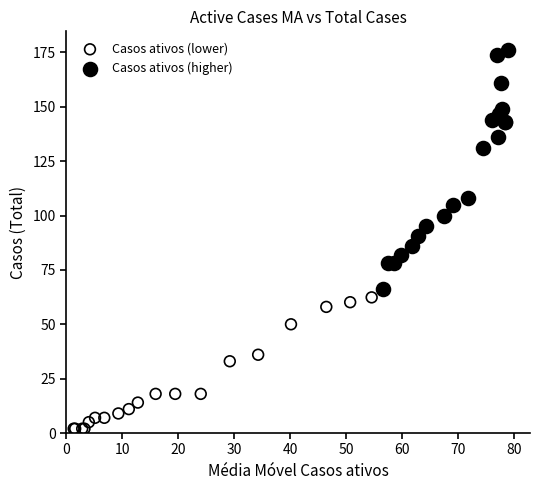

Which series reaches the maximum Y coordinate?

Casos ativos (higher)